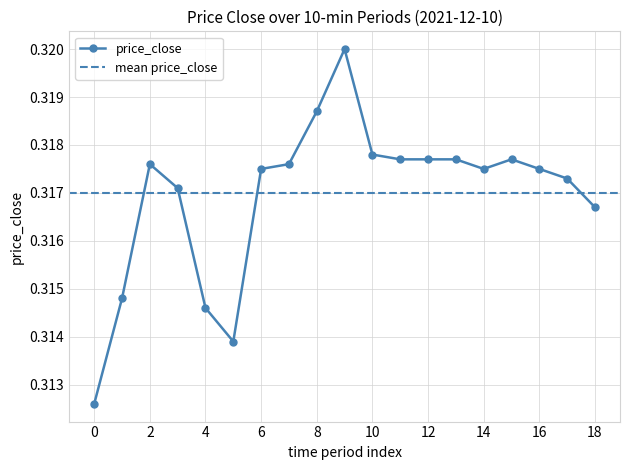

Reading left to right, what are all the values shown in this chart?

0.3	0.3	0.3	0.3	0.3	0.3	0.3	0.3	0.3	0.3	0.3	0.3	0.3	0.3	0.3	0.3	0.3	0.3	0.3